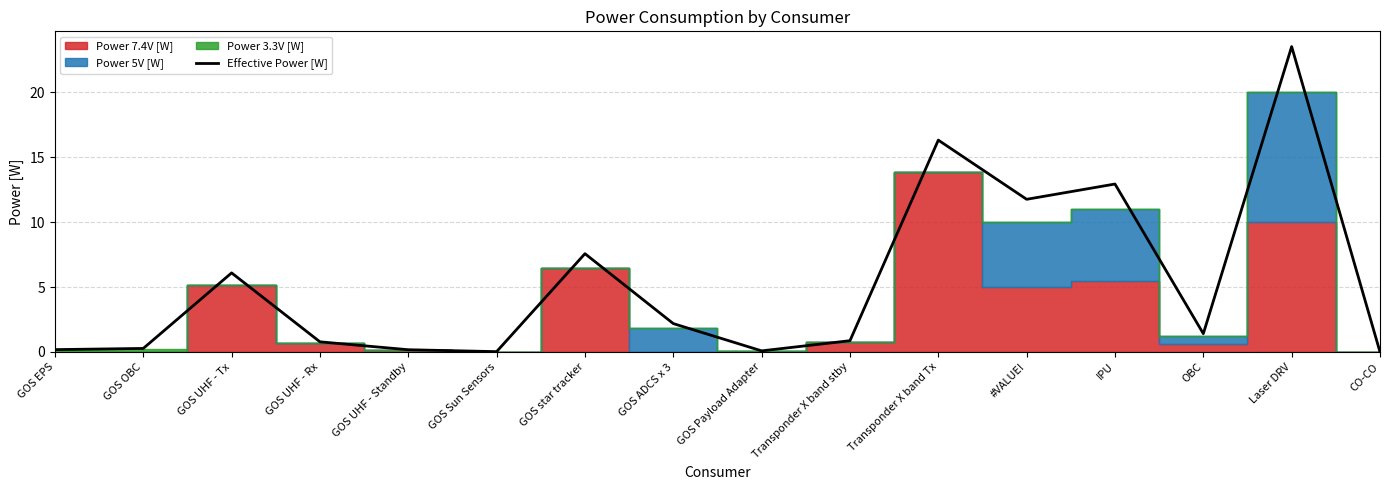

Reading left to right, what are all the values shown in this chart?

0.2	0.3	6.1	0.8	0.2	0.0	7.6	2.2	0.1	0.9	16.3	11.8	12.9	1.4	23.5	0.0